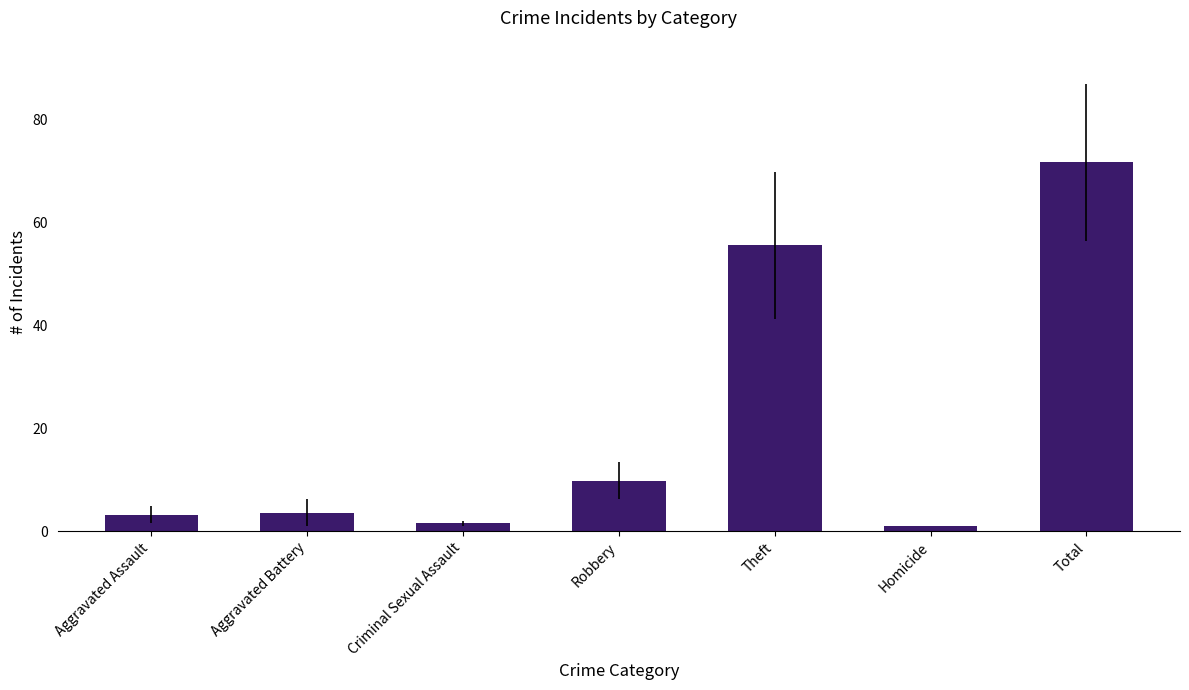

Reading left to right, transcribe all the data shown in this chart.

3.2	3.6	1.5	9.8	55.5	1.0	71.7